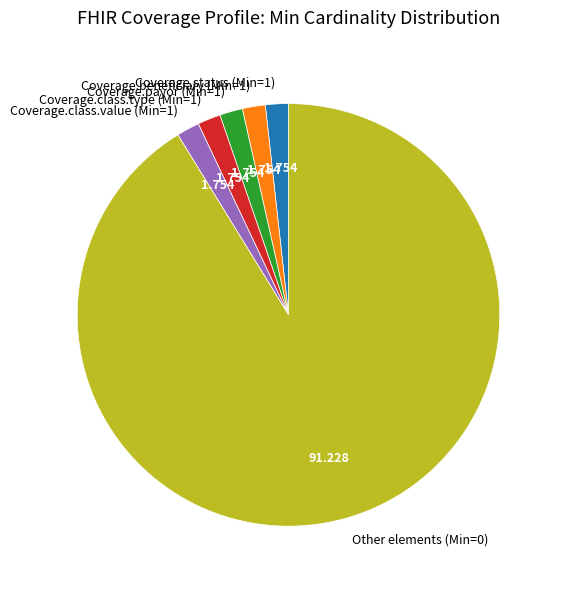

Does any single category account for the majority?

Yes